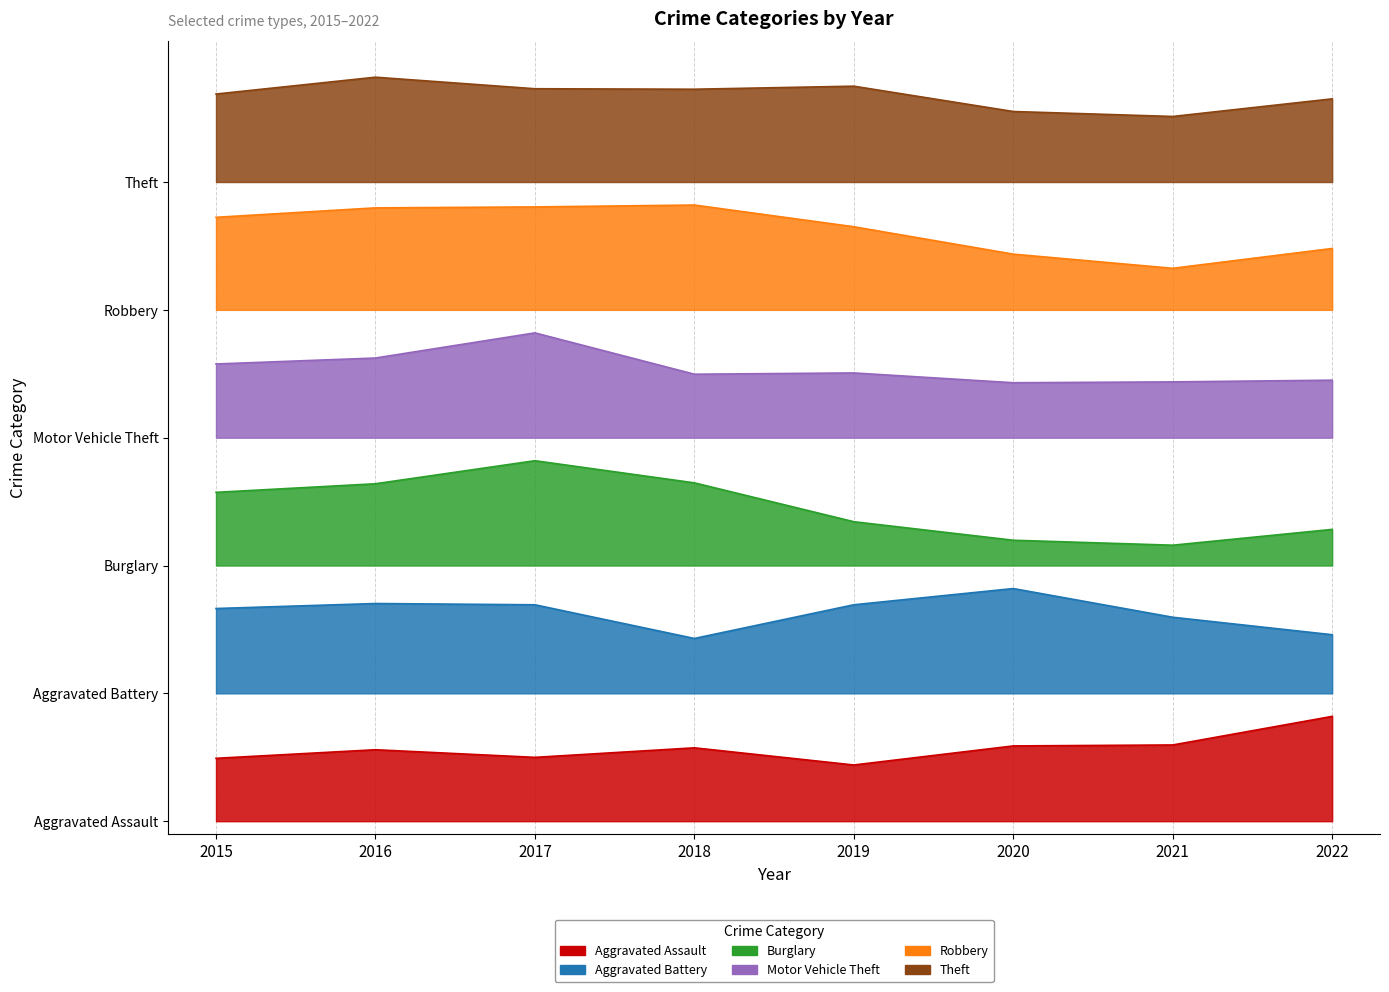

The value of Burglary at 2015 is 195.8. True or false?

False